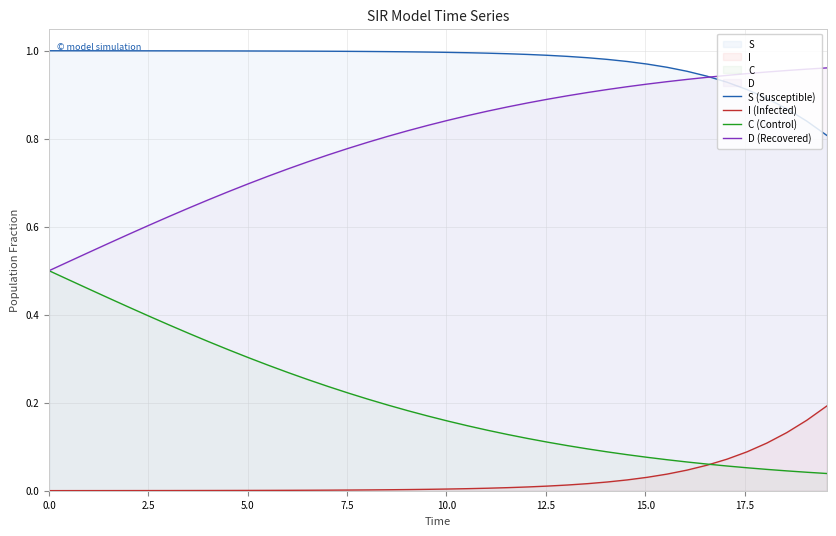

List the series in order of their overall mean, lowest first.

I (Infected), C (Control), D (Recovered), S (Susceptible)